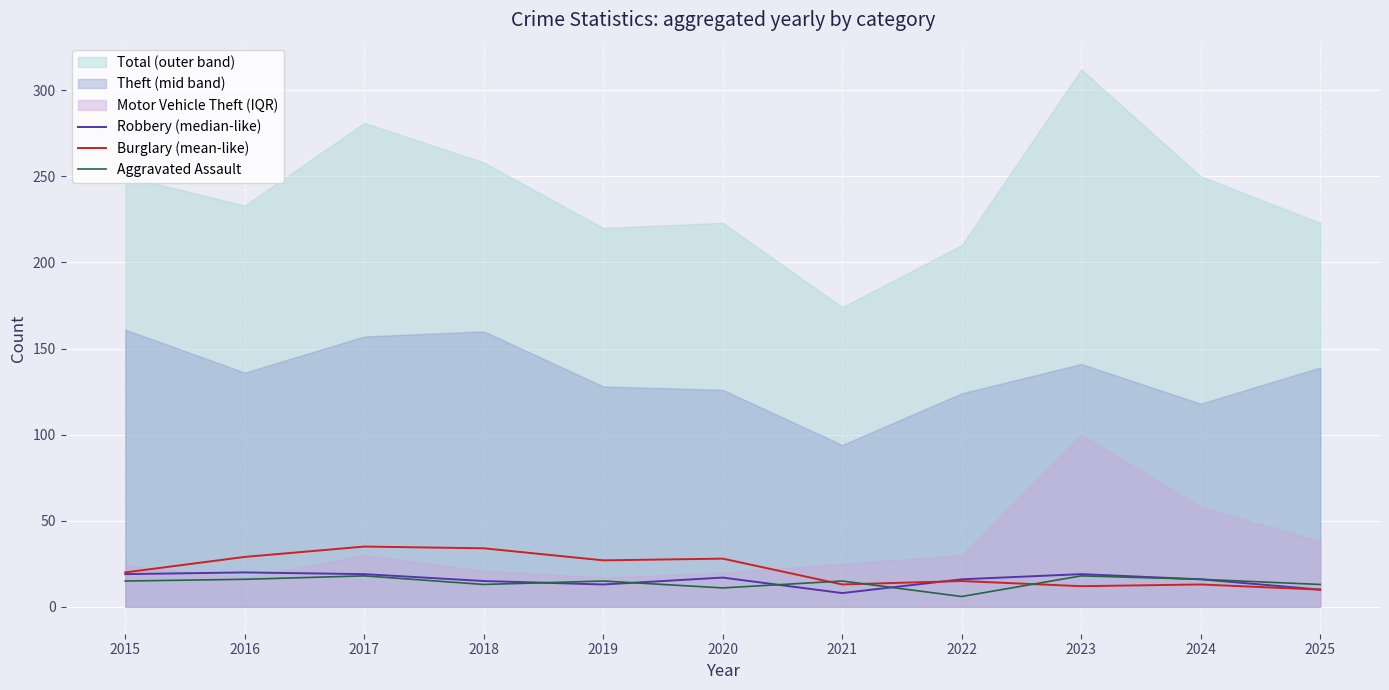

How many data points in Robbery (median-like) are less than 16?

4